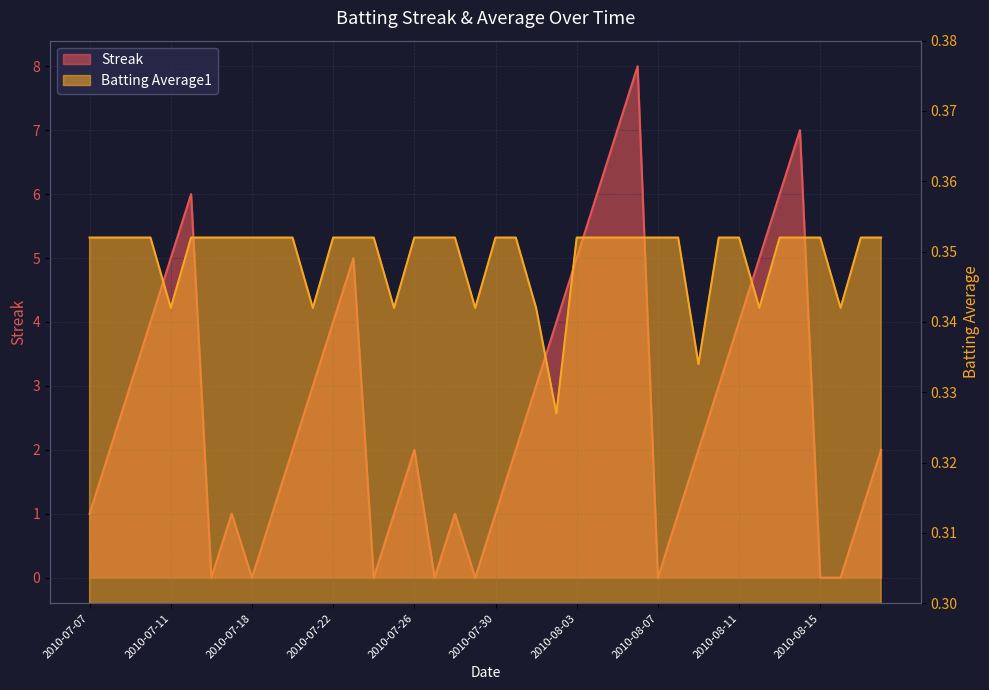

What is the sum of the Batting Average1 values at 2010-07-31 and 2010-07-10?

0.7